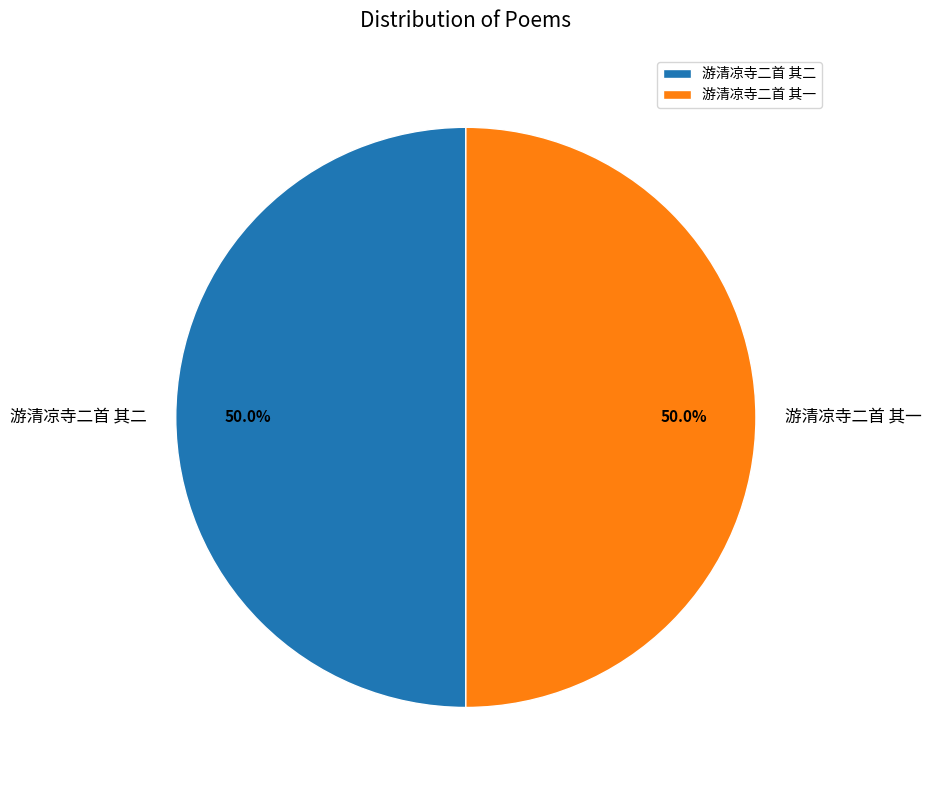

Approximately how many times larger is the value at 游清凉寺二首 其一 compared to 游清凉寺二首 其二?

1.0